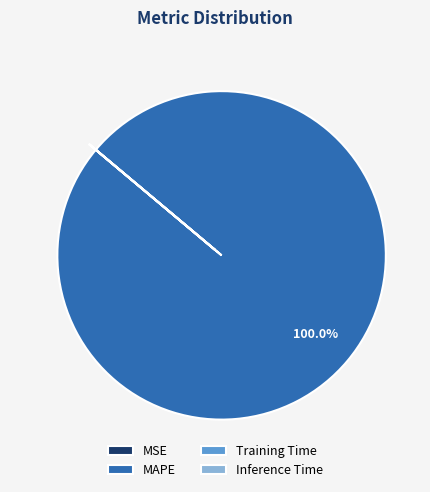

Which category has the biggest portion of the pie?

MAPE